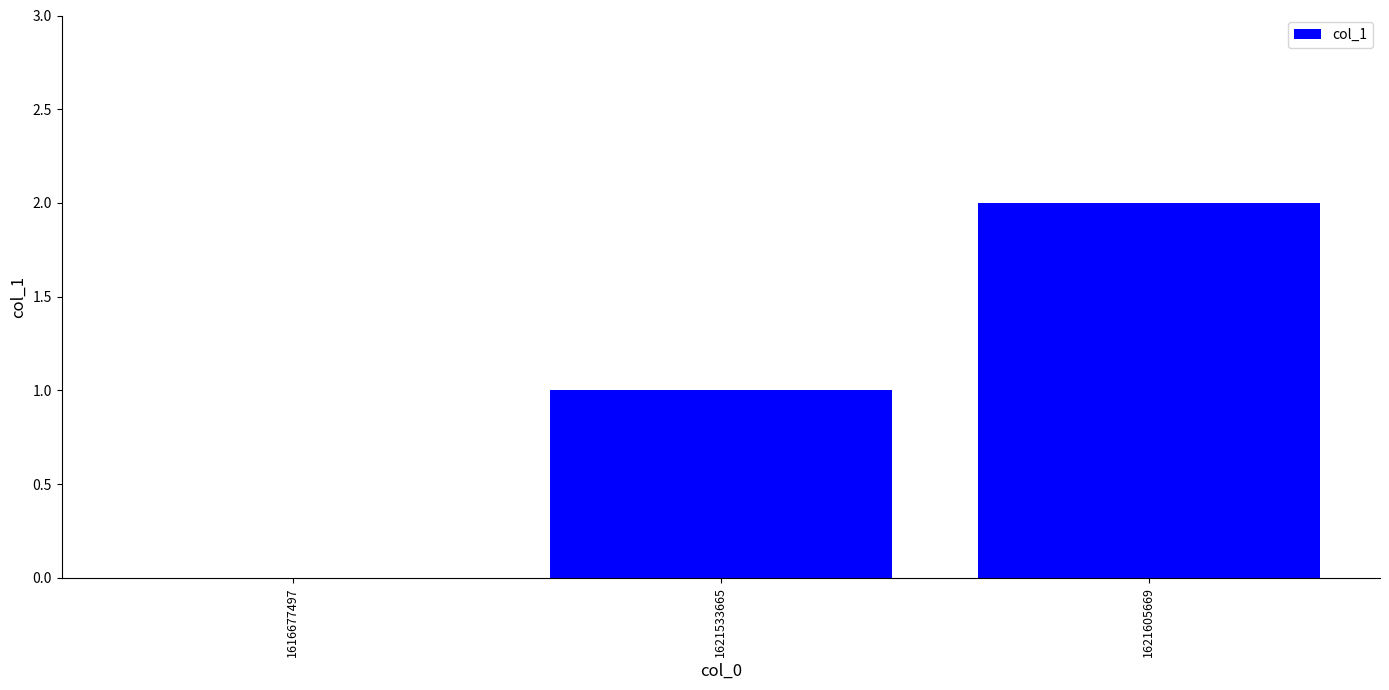

Reading left to right, transcribe all the data shown in this chart.

0	1	2